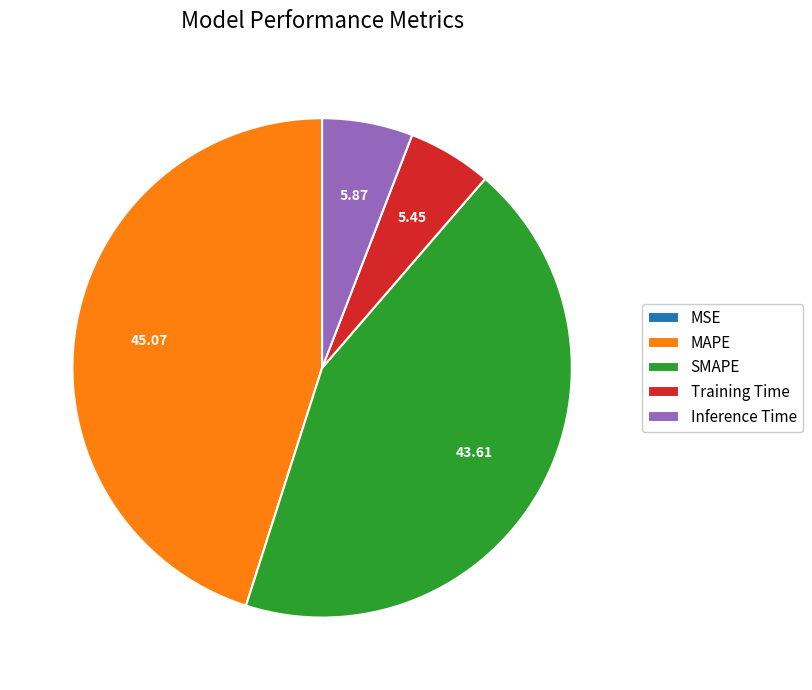

The MAPE slice represents 35% of the pie. True or false?

False